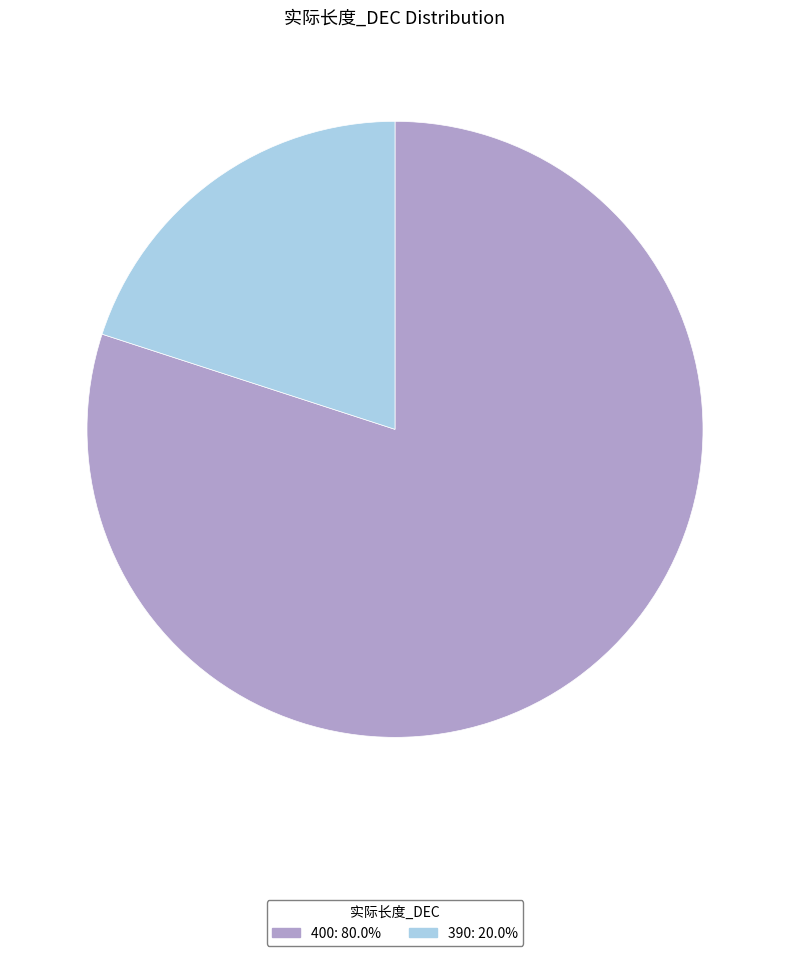

Does any single category account for the majority?

Yes